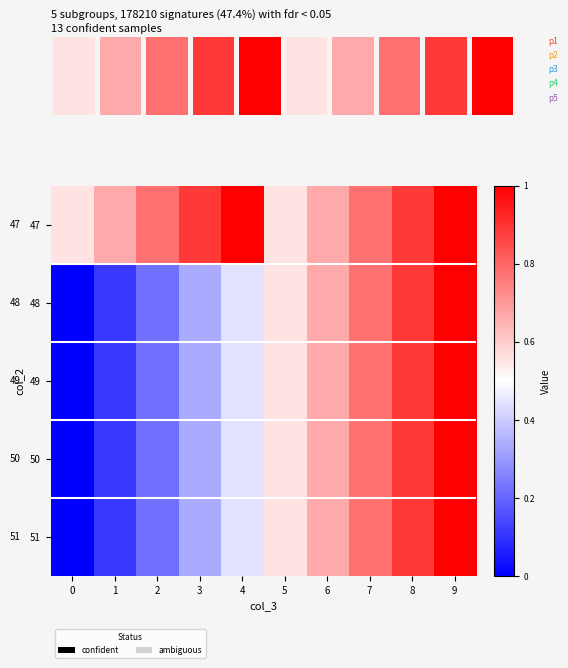

Rank the categories by 51 value from lowest to highest.

0, 1, 2, 3, 4, 5, 6, 7, 8, 9